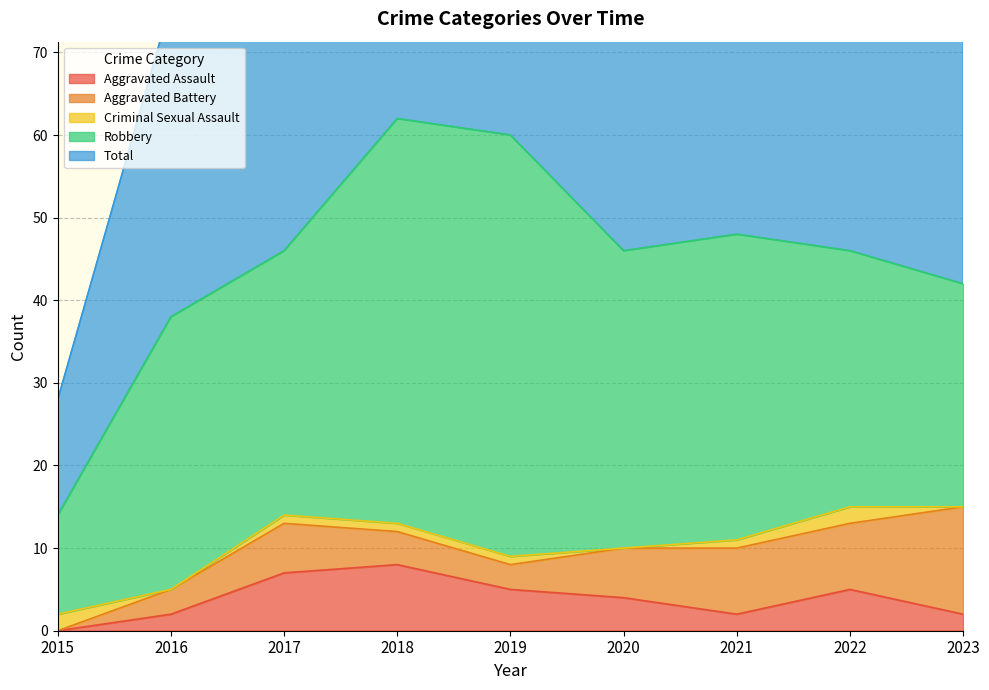

At how many categories does at least one series exceed 24?

8